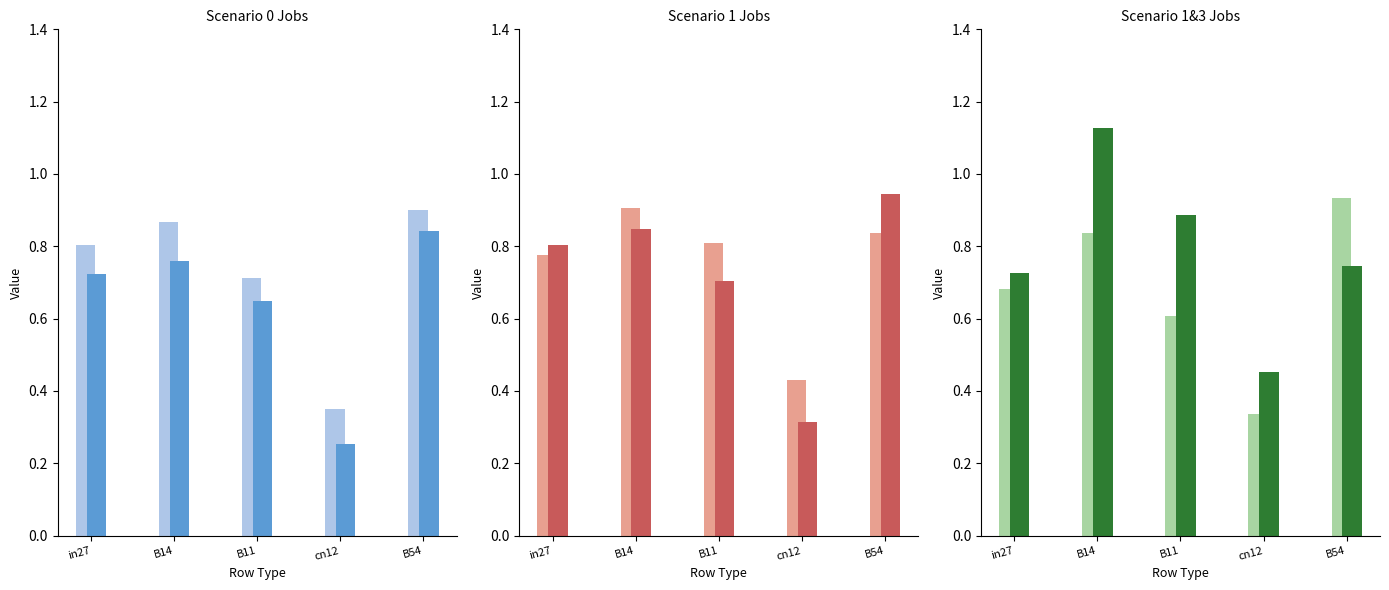

Reading right to left, what are all the values shown in this chart?

job284_scenario0_523: 0.9	0.4	0.7	0.9	0.8
job291_scenario0_541: 0.8	0.3	0.6	0.8	0.7
job293_scenario1_544: 0.8	0.4	0.8	0.9	0.8
job297_scenario1_553: 0.9	0.3	0.7	0.8	0.8
job298_scenario1_554: 0.9	0.3	0.6	0.8	0.7
job300_scenario3_557: 0.7	0.5	0.9	1.1	0.7